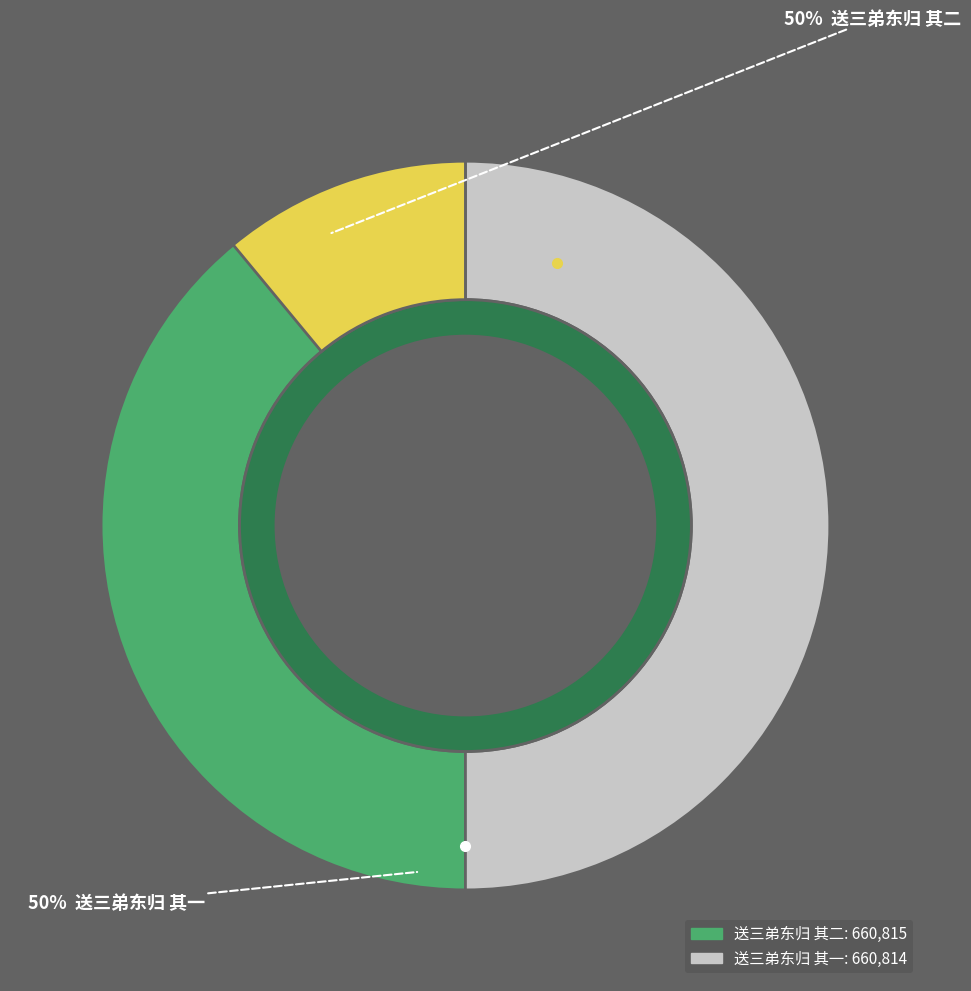

What is the largest slice in the pie chart?

送三弟东归 其二